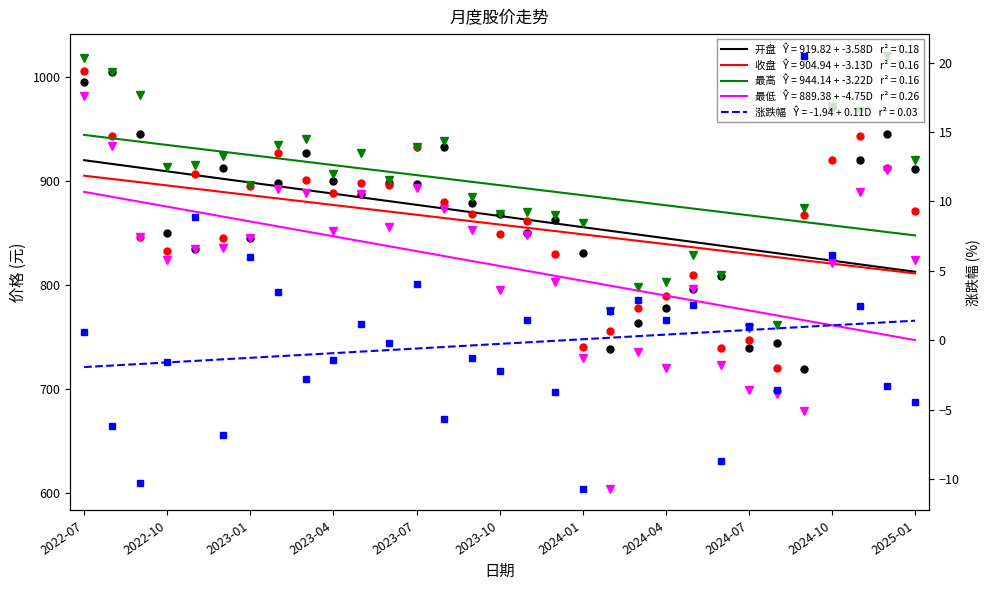

Which series changed the most between 2023-02 and 2023-05?

收盘